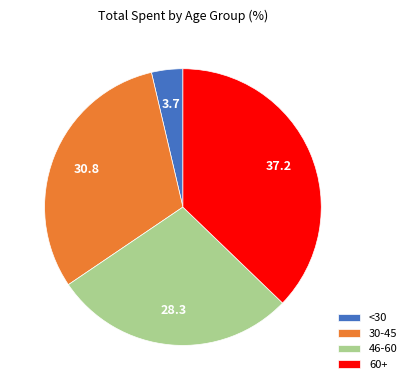

Does any single category account for the majority?

No